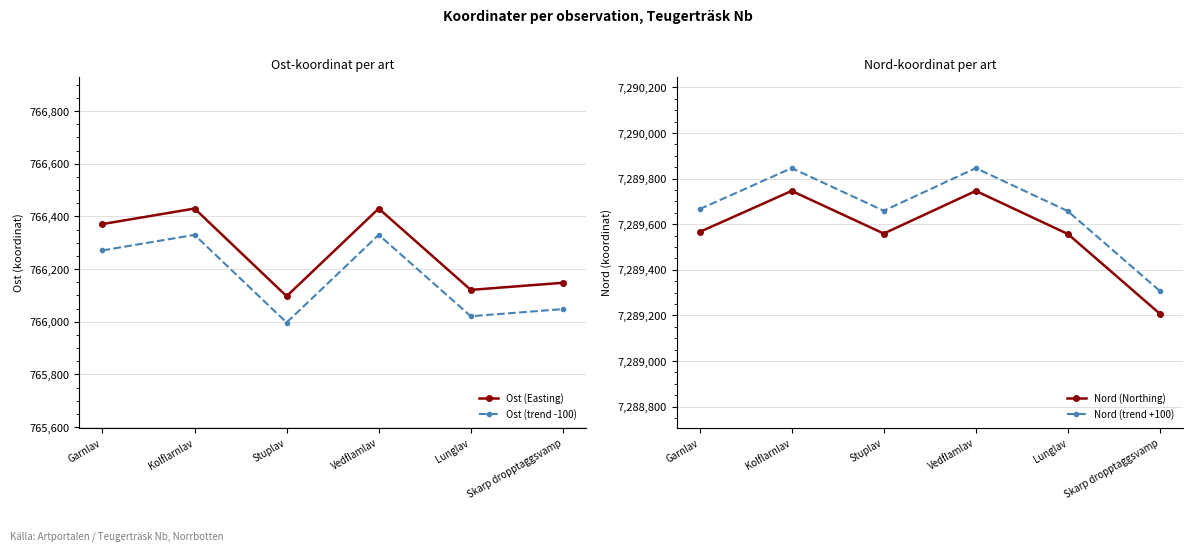

Is it true that Nord (trend +100) equals 7289307 at Skarp dropptaggsvamp?

True